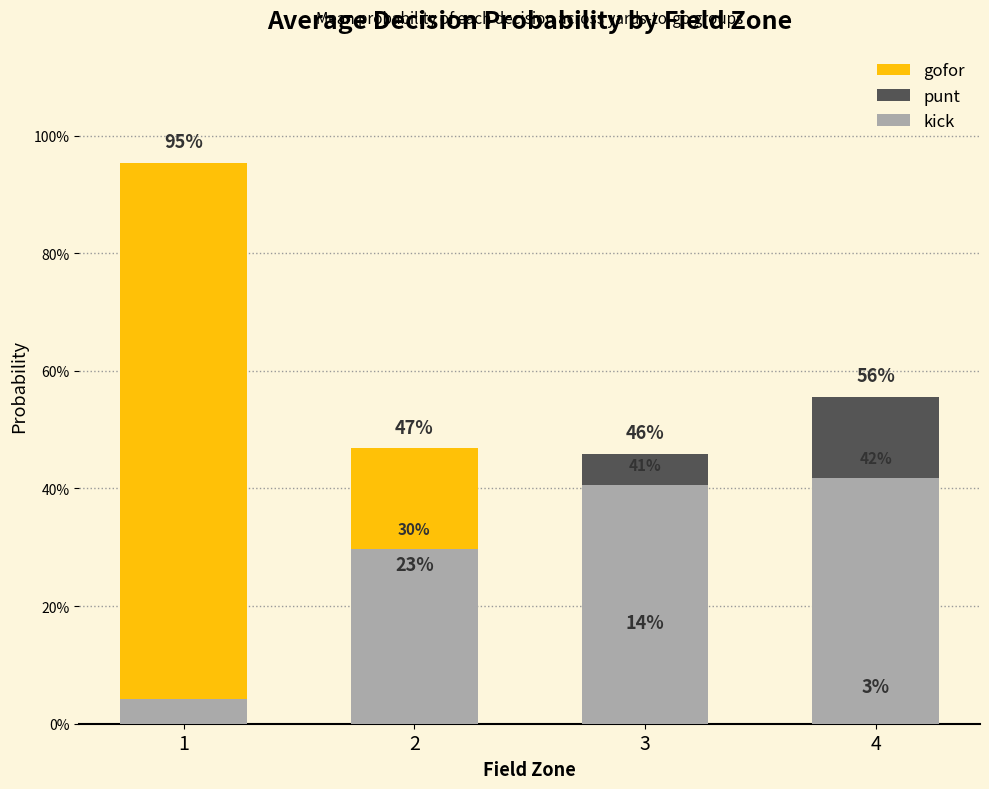

Read the gofor value at 2.

0.5